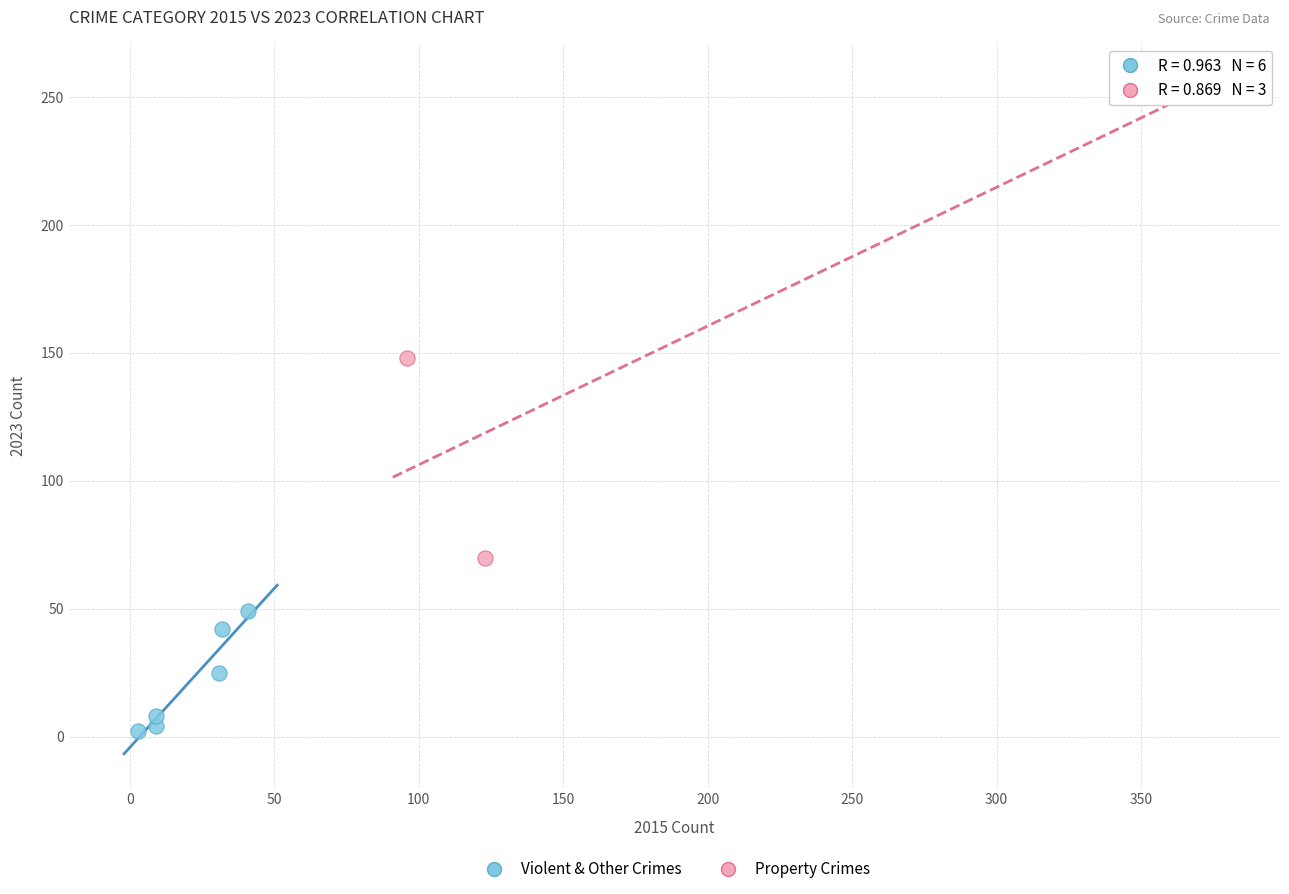

Which series has the largest Y range (max minus min)?

Property Crimes